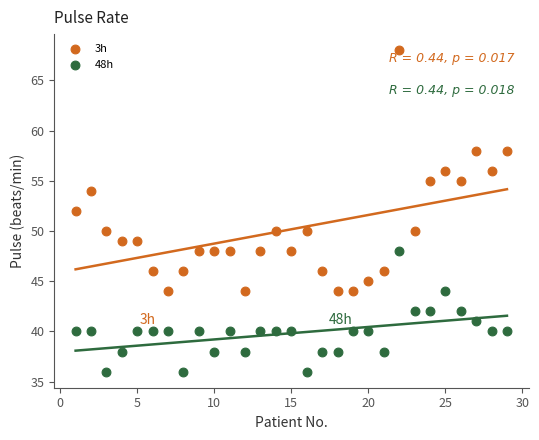

Which series reaches the maximum Y coordinate?

3h